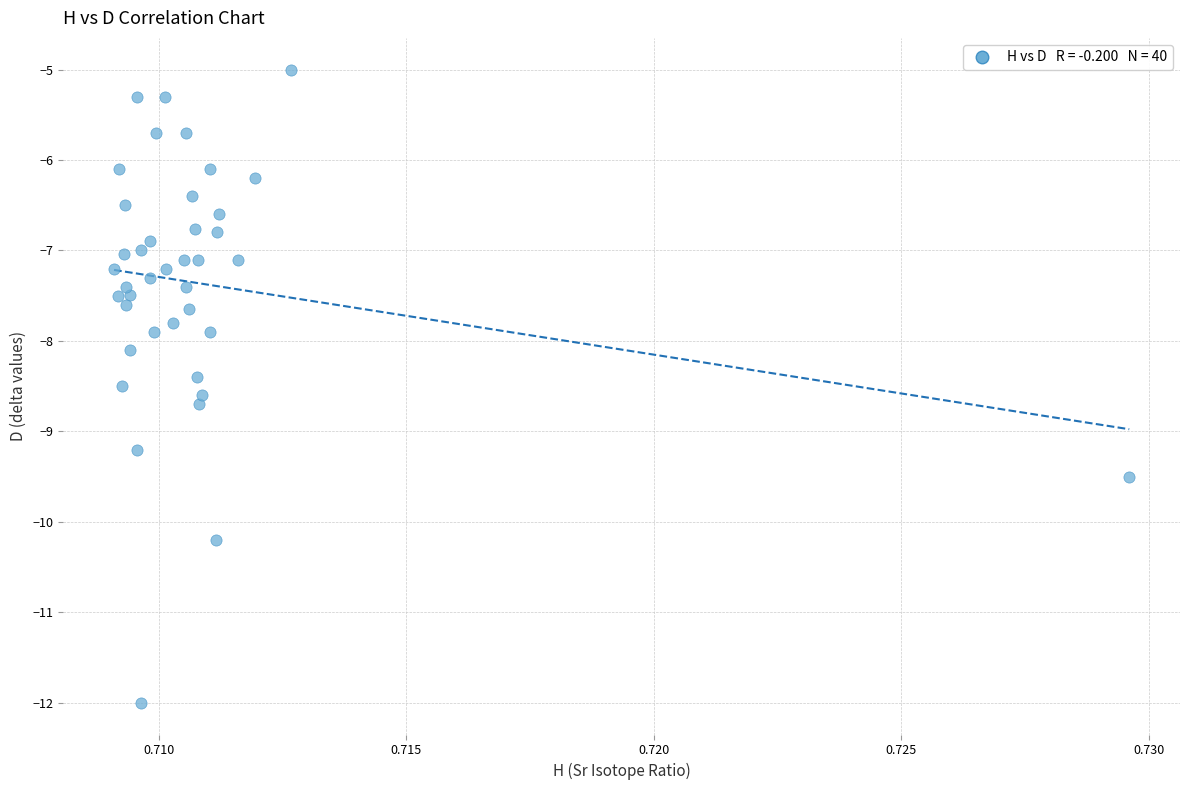

What is the range of Y values (max minus min)?

7.0